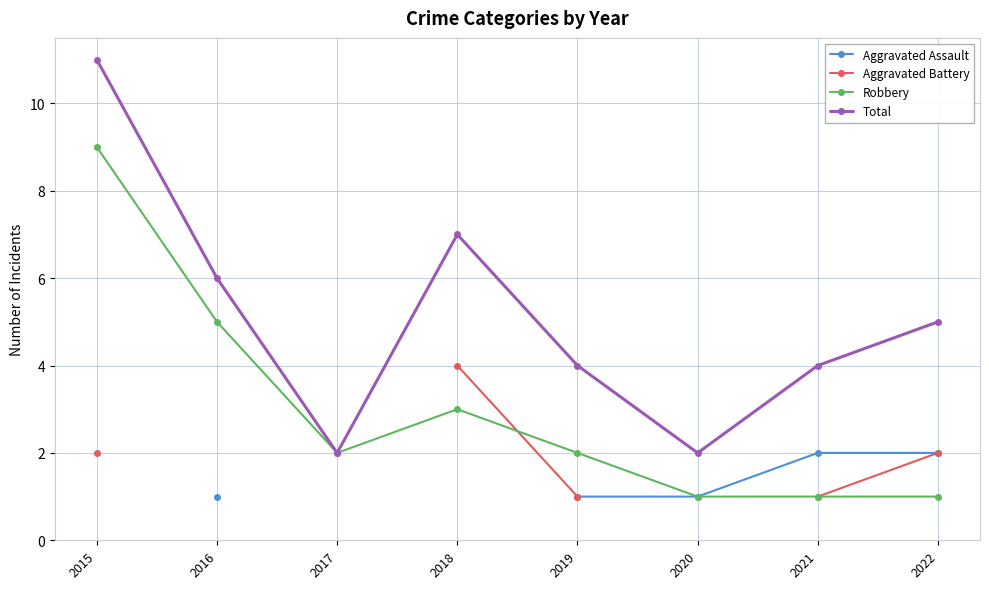

True or false: Robbery and Total cross at least once.

False